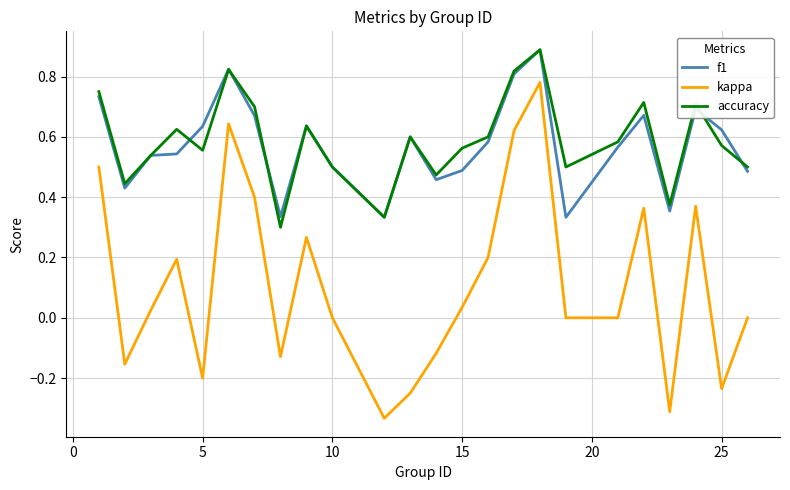

True or false: kappa and accuracy intersect in this chart.

False